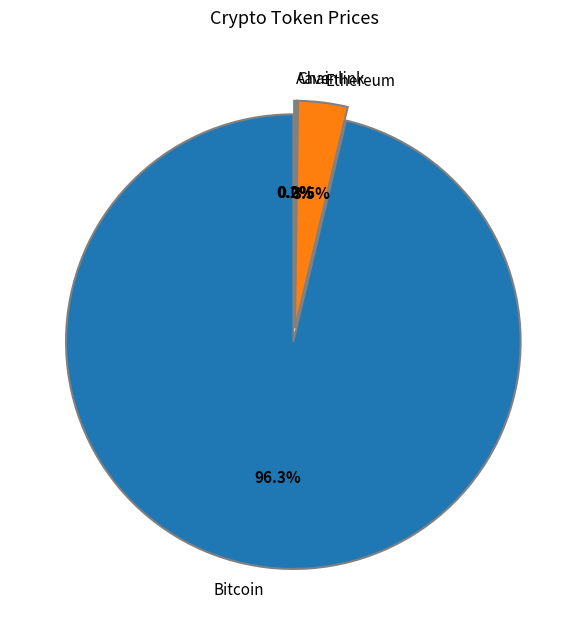

Which category has the smallest portion of the pie?

Chainlink